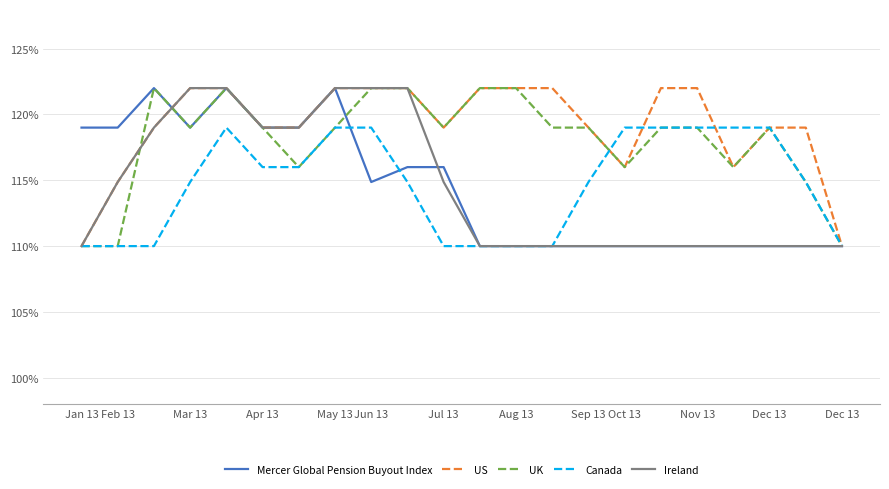

How many series are shown in this chart?

5